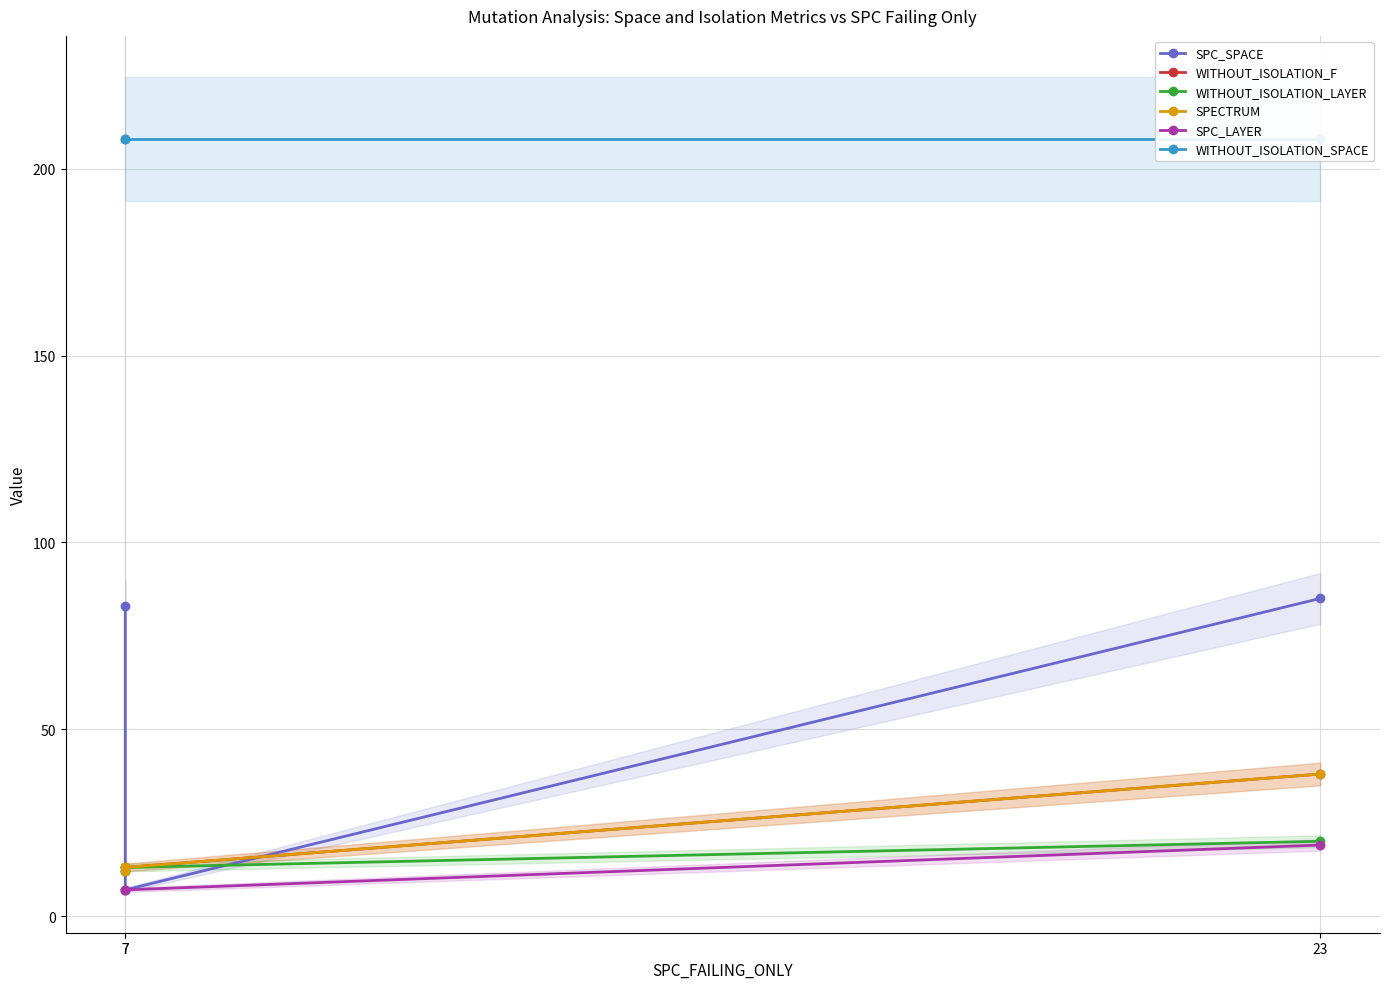

Rank the series at 7 from highest to lowest value.

WITHOUT_ISOLATION_SPACE, SPC_SPACE, WITHOUT_ISOLATION_F, WITHOUT_ISOLATION_LAYER, SPECTRUM, SPC_LAYER